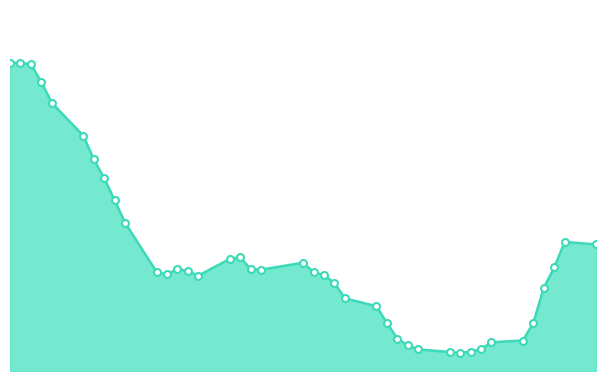

Is the value of alpha_markers at 4 greater than the value of alpha_line at 18?

Yes